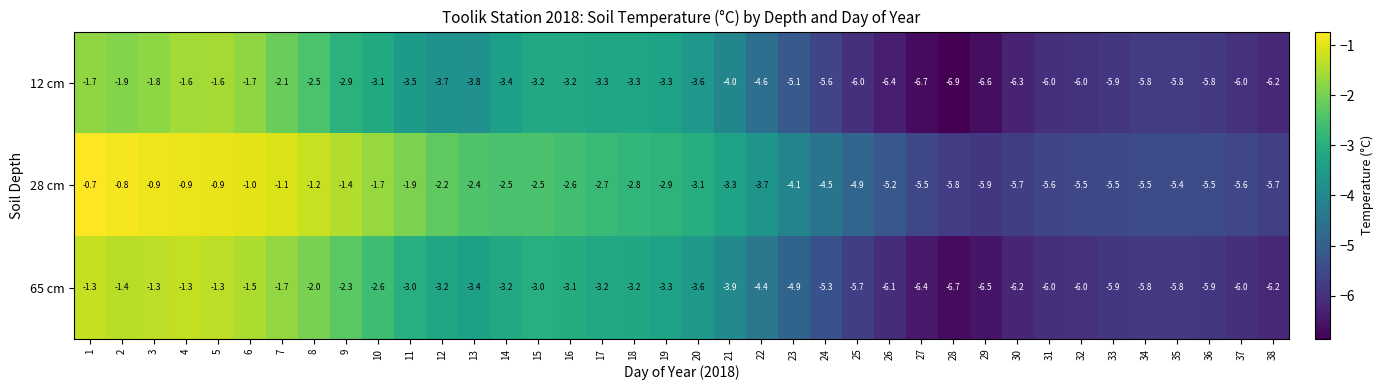

What is the maximum value shown in the chart?

-0.7